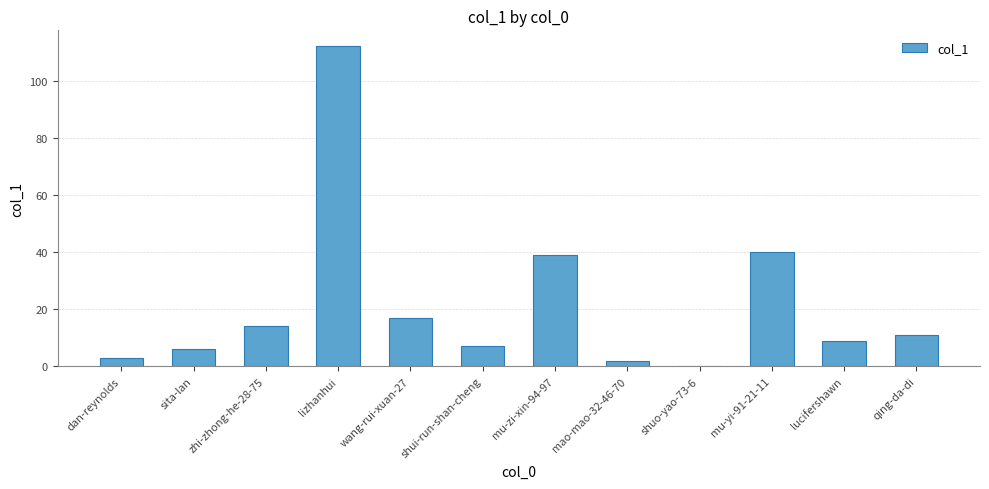

Approximately how many times larger is the value at mu-yi-91-21-11 compared to dan-reynolds?

13.3